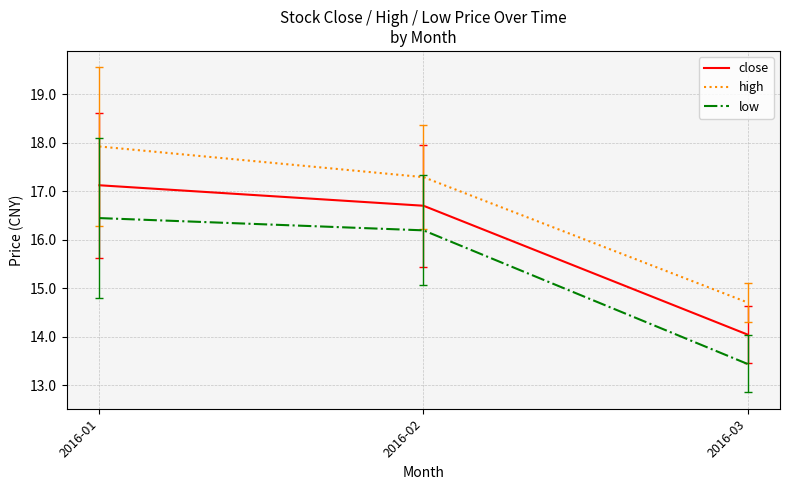

What is the difference between the close values at 2016-02 and 2016-03?

2.7